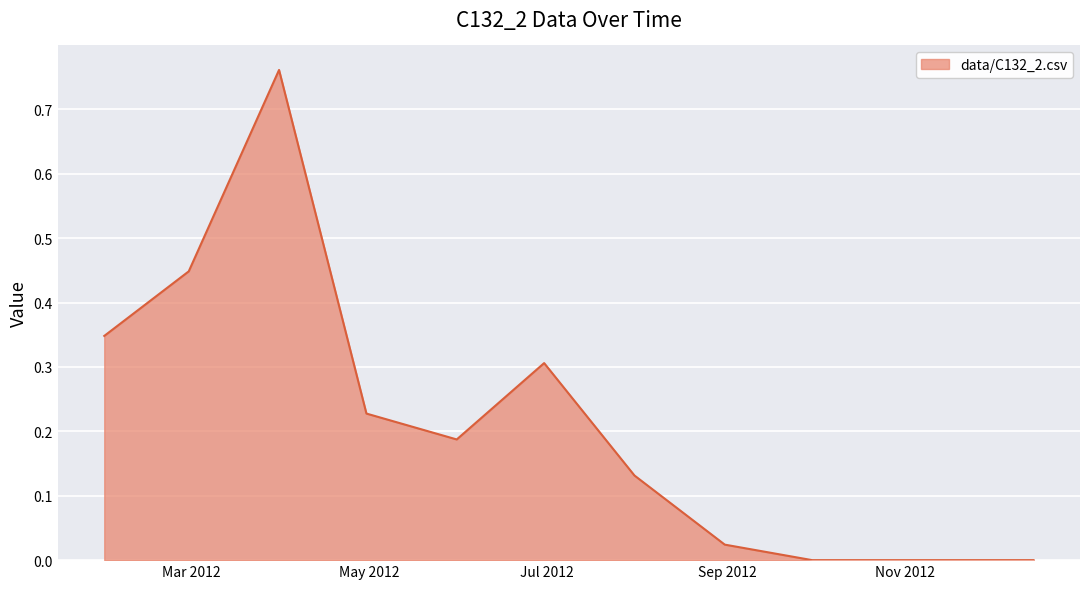

What is the label of the 7th point from the right?

2012-06-30